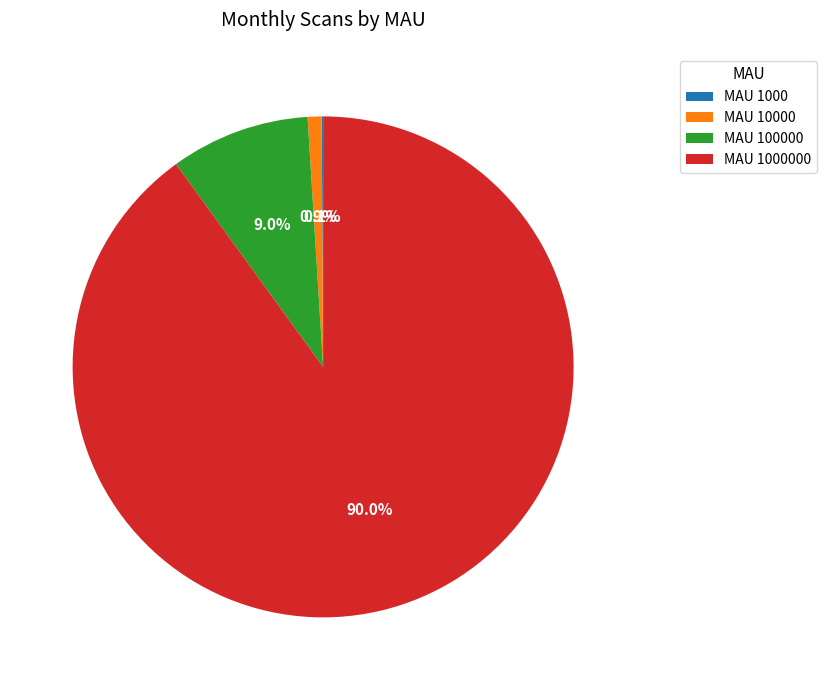

Does any single category account for the majority?

Yes